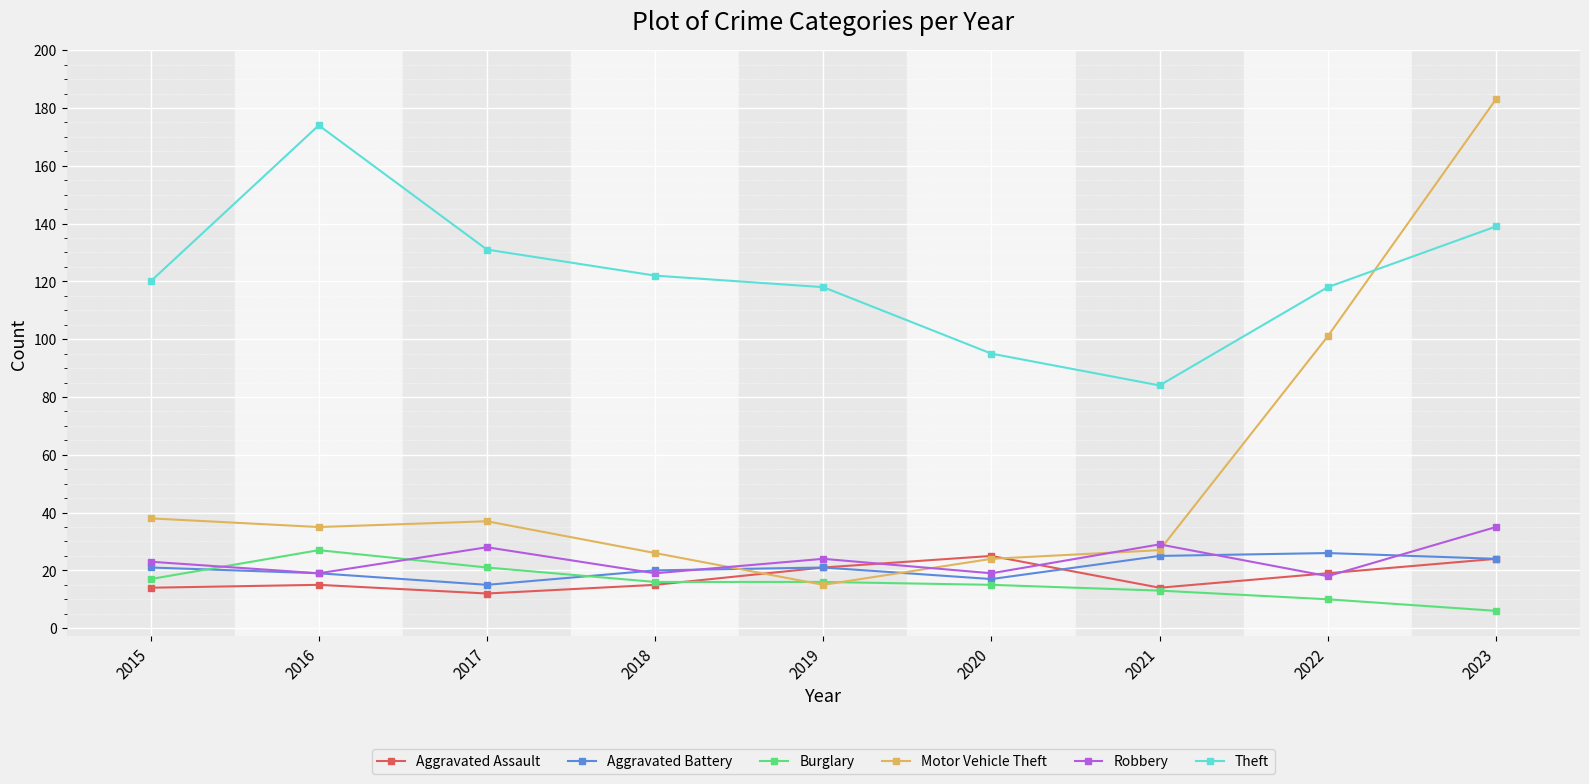

Reading left to right, list all the values displayed in this chart.

Aggravated Assault: 14	15	12	15	21	25	14	19	24
Aggravated Battery: 21	19	15	20	21	17	25	26	24
Burglary: 17	27	21	16	16	15	13	10	6
Motor Vehicle Theft: 38	35	37	26	15	24	27	101	183
Robbery: 23	19	28	19	24	19	29	18	35
Theft: 120	174	131	122	118	95	84	118	139